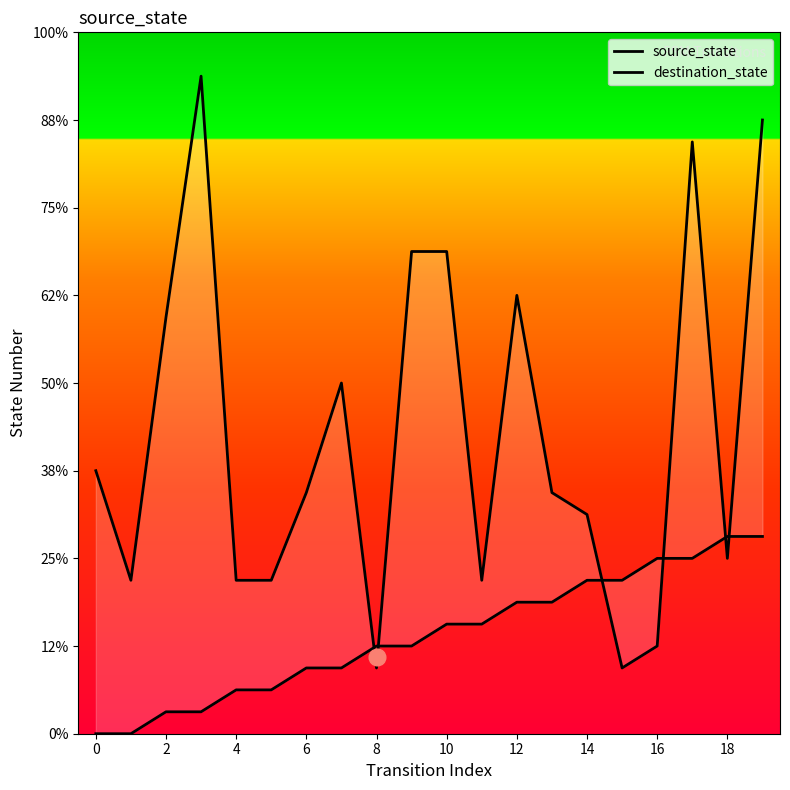

What are all the series names shown in the legend?

source_state, destination_state